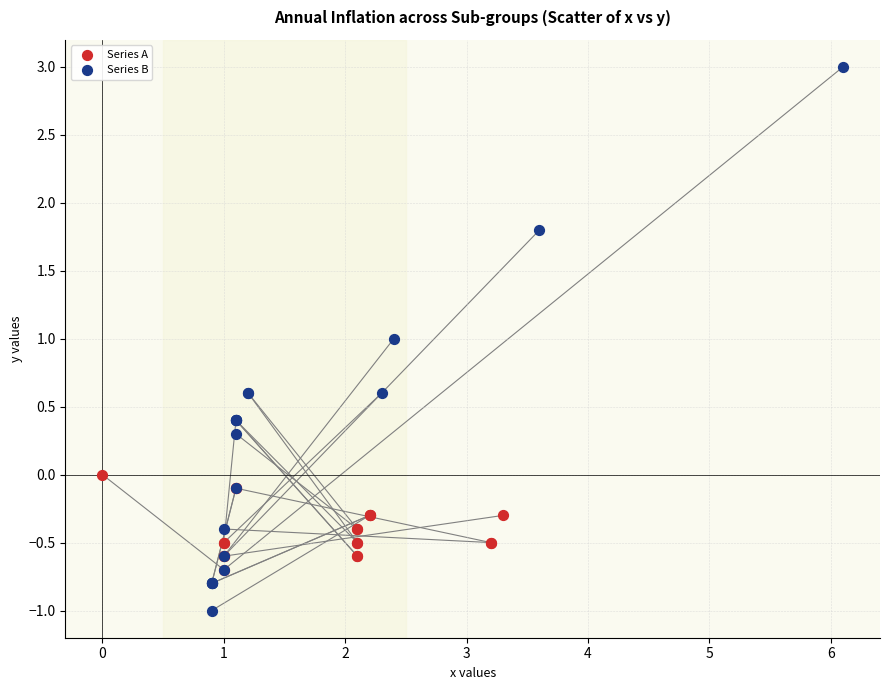

What are all the series names shown in the legend?

Series A, Series B